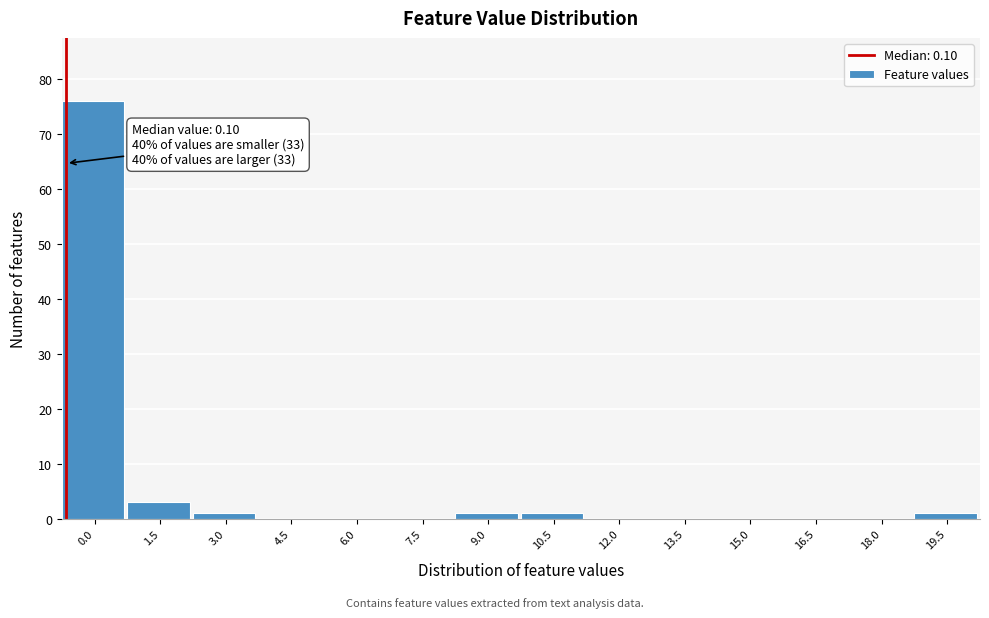

Reading right to left, what are all the values shown in this chart?

19.5=1	18.0=0	16.5=0	15.0=0	13.5=0	12.0=0	10.5=1	9.0=1	7.5=0	6.0=0	4.5=0	3.0=1	1.5=3	0.0=76